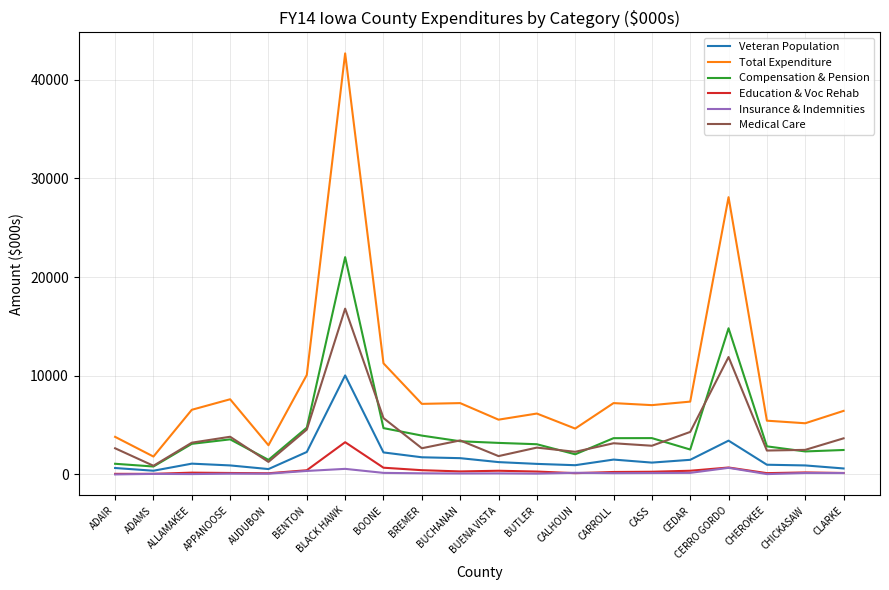

At how many categories does at least one series exceed 25061?

2